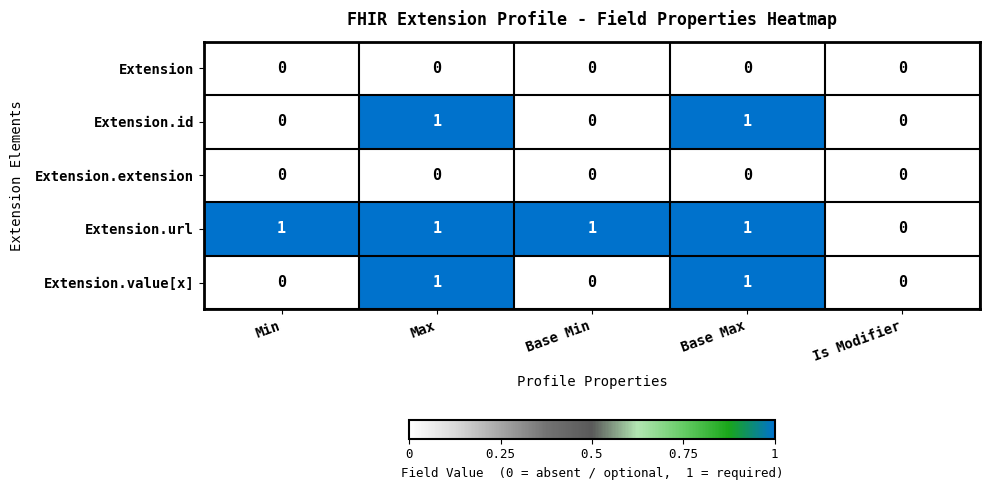

Which series changed the most between Min and Is Modifier?

Extension.url